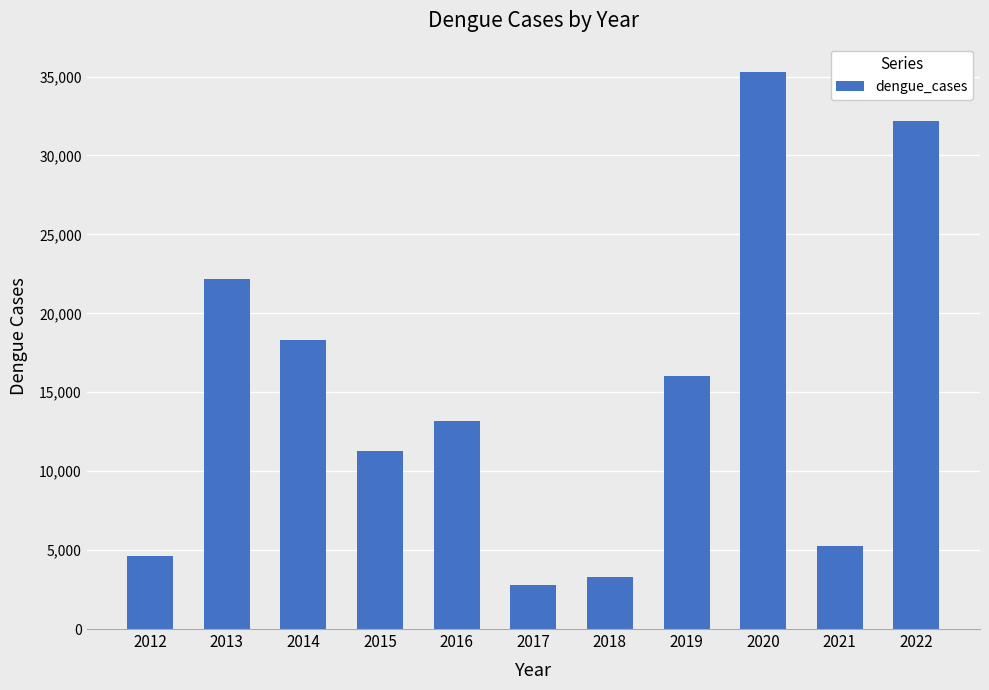

What is the difference between the second highest and second lowest values?

28890